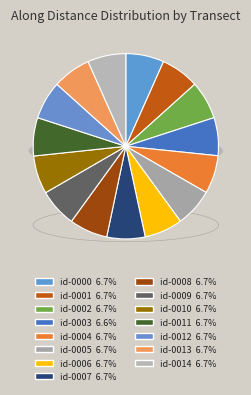

Combined, do nzd0498-0012 and nzd0498-0009 account for over 50%?

No